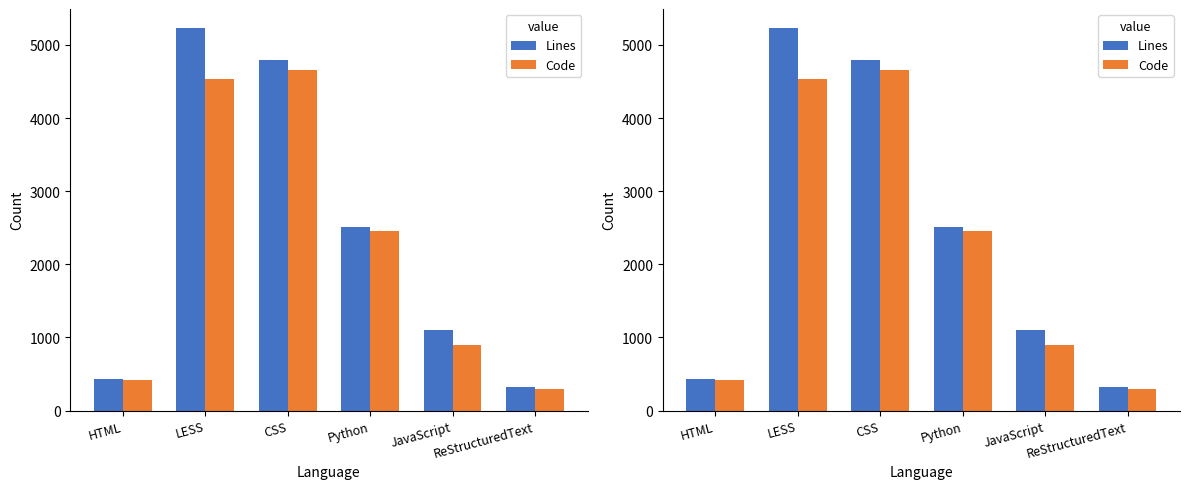

At which category does the chart reach its minimum across all series?

ReStructuredText